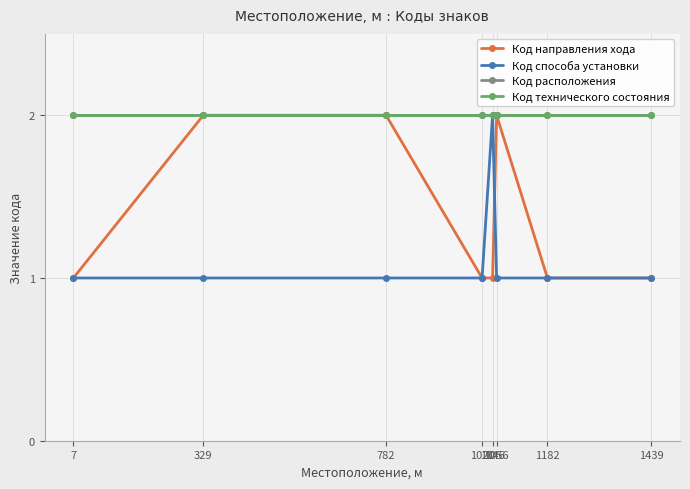

Does the chart have visible grid lines?

Yes